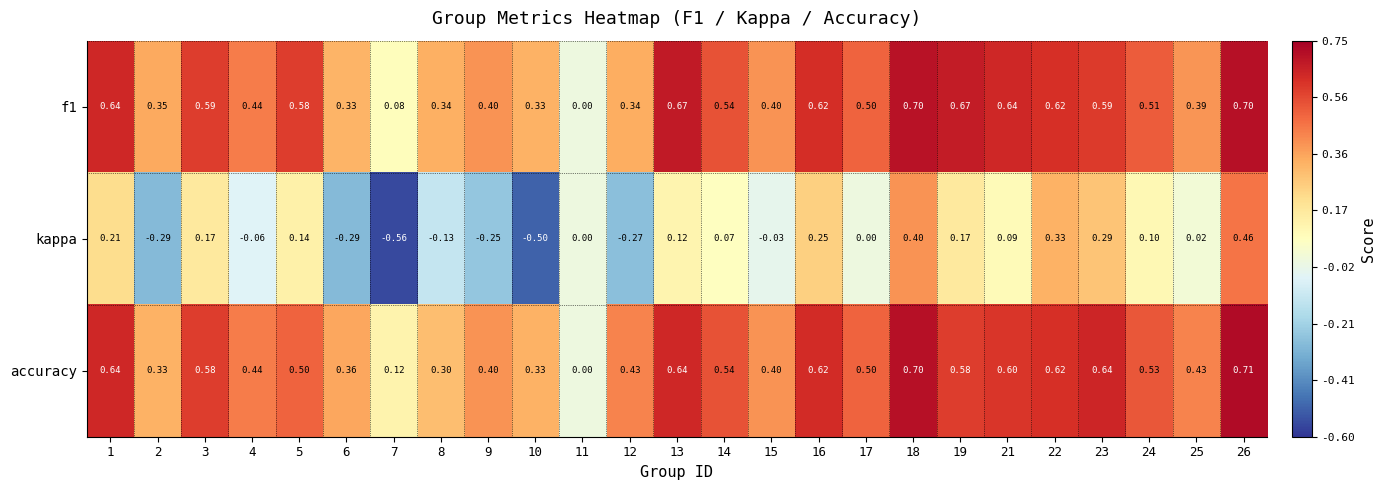

Is the value of f1 at 9 greater than the value of kappa at 11?

Yes